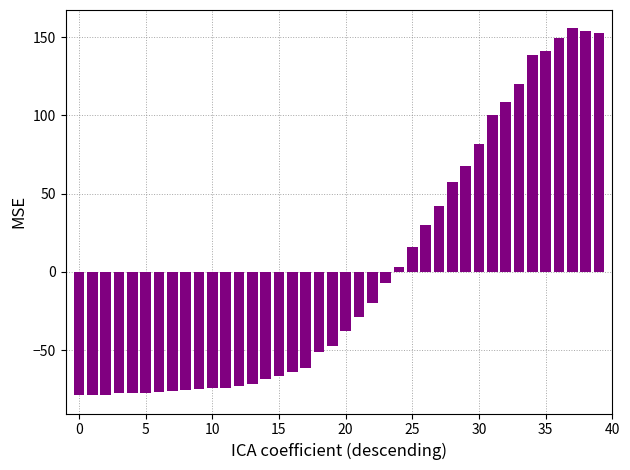

What is the smallest value displayed?

-78.8